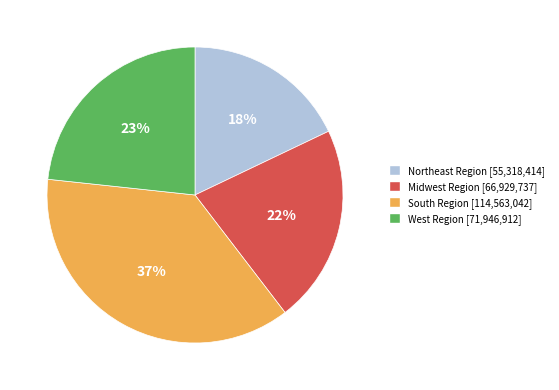

To the nearest percent, what is the average slice percentage?

25%